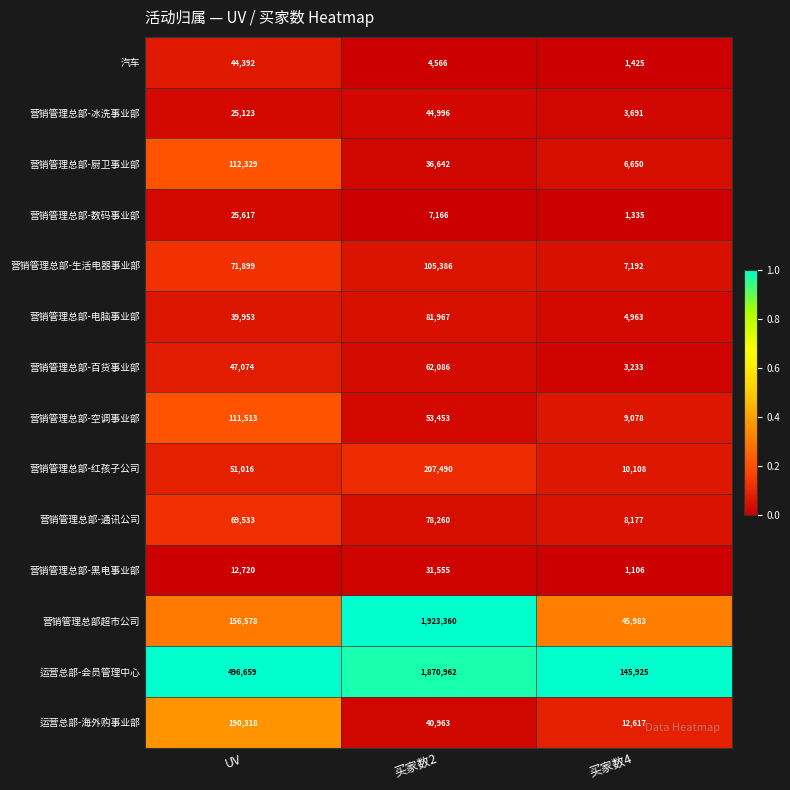

How many series are shown in this chart?

14